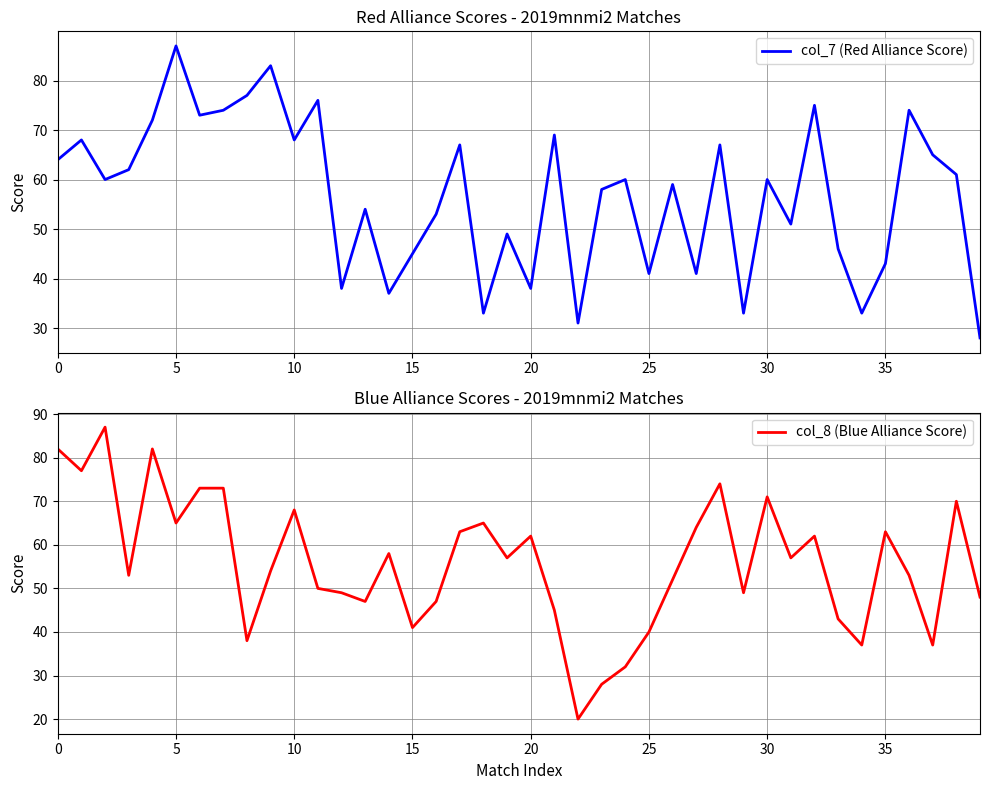

What is the sum of the col_7 (Red Alliance Score) values at 9 and 39?

111